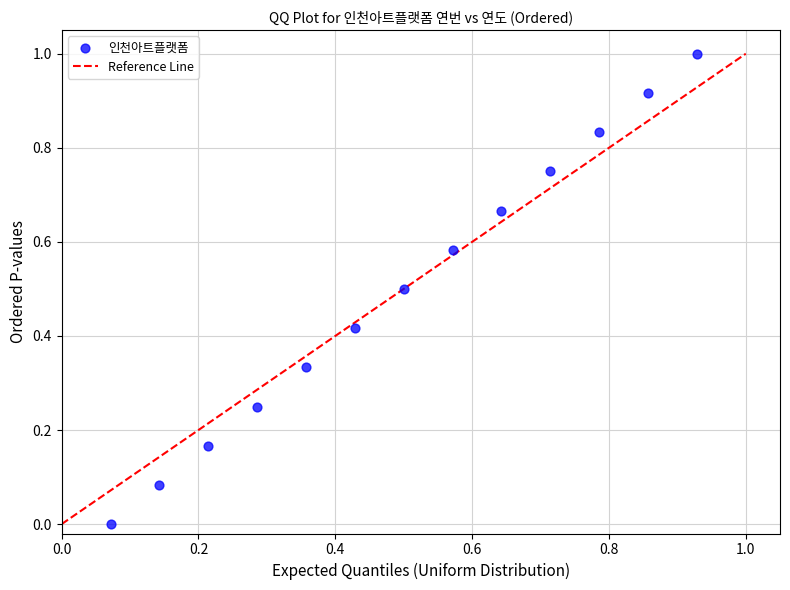

What is the range of Y values (max minus min)?

1.0